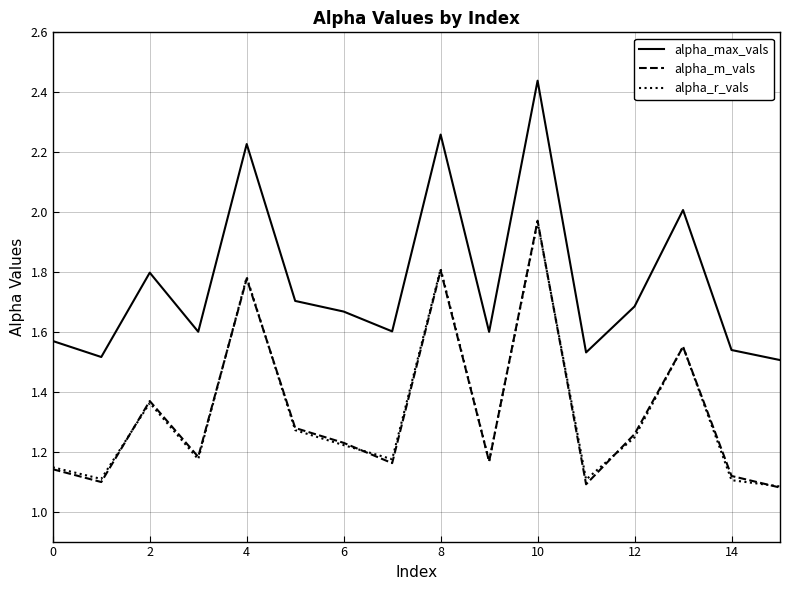

Does the chart have visible grid lines?

Yes